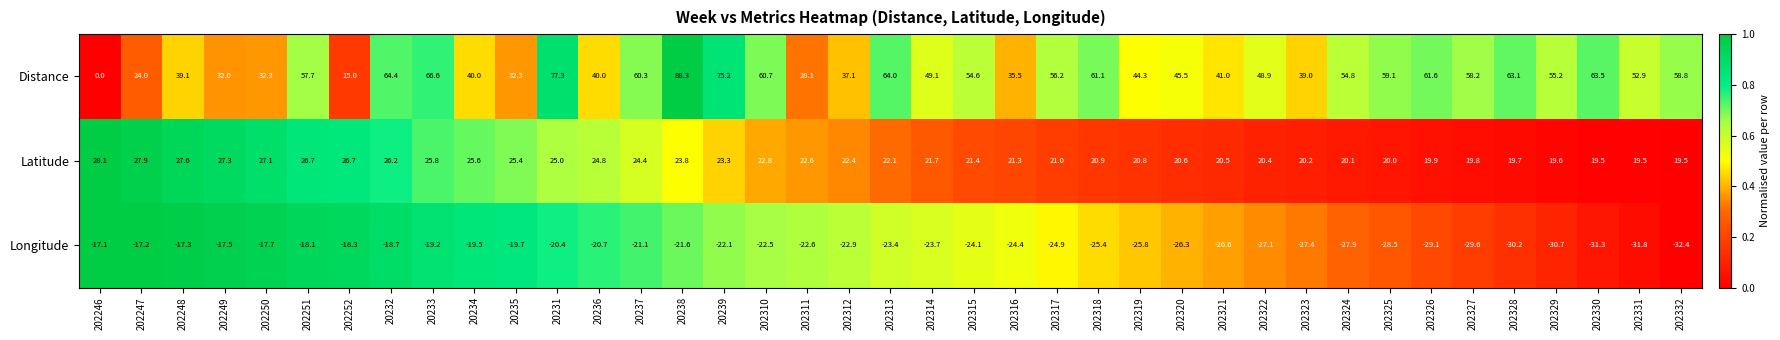

Which series changed the most between 202315 and 202329?

Longitude